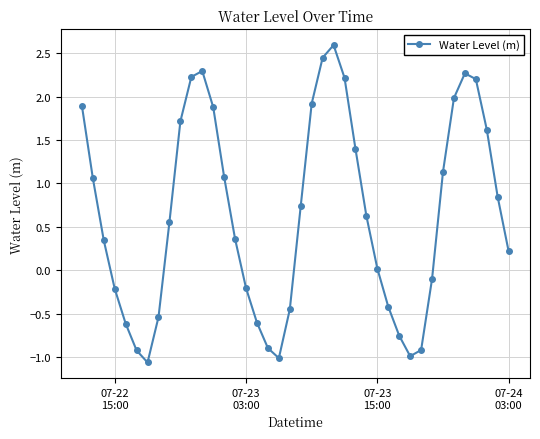

What is the value of the 24th point from the left?

2.6